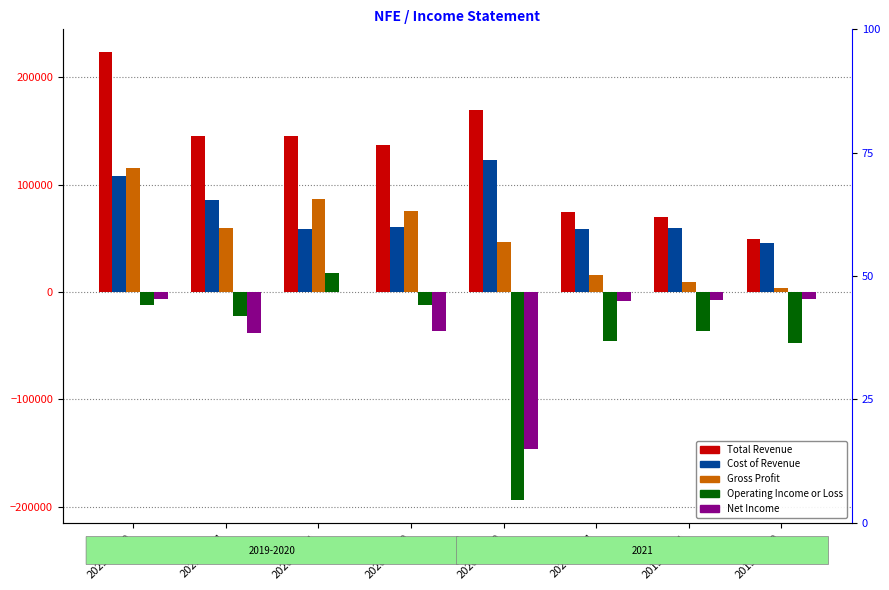

Which series has the widest spread of values?

Operating Income or Loss